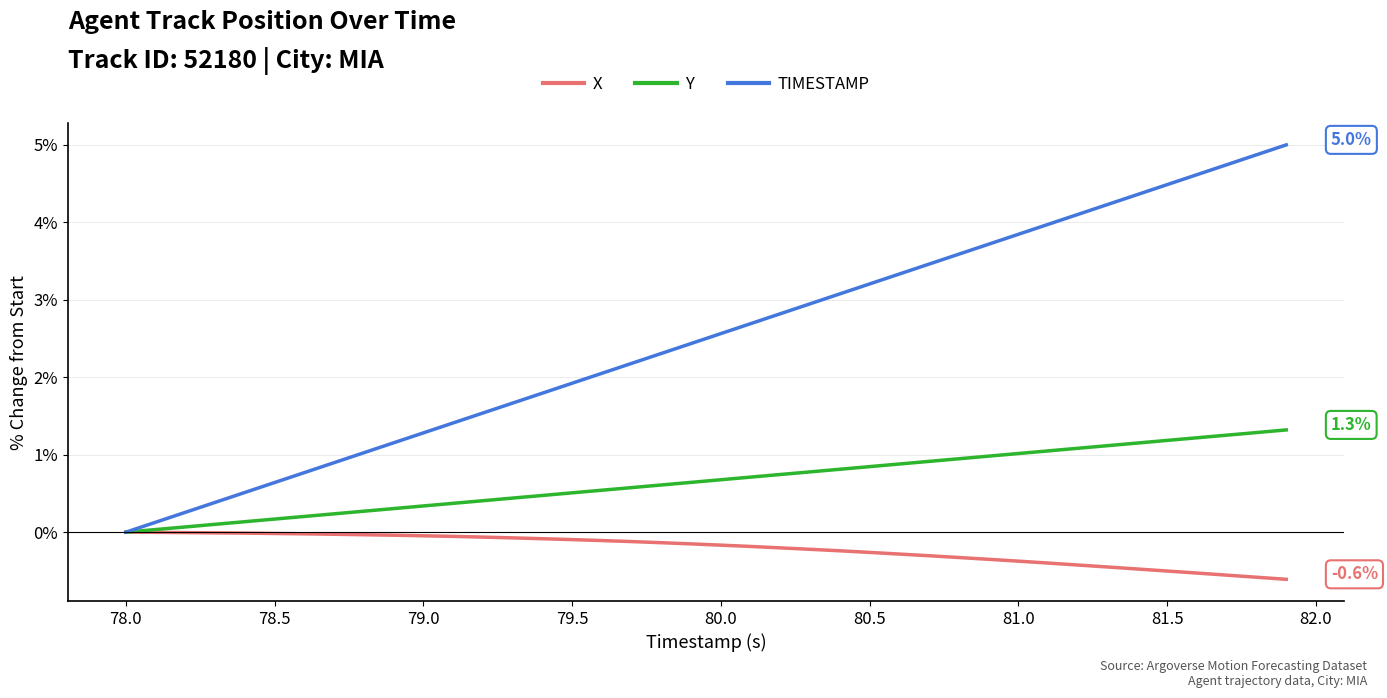

Which series has the widest spread of values?

TIMESTAMP